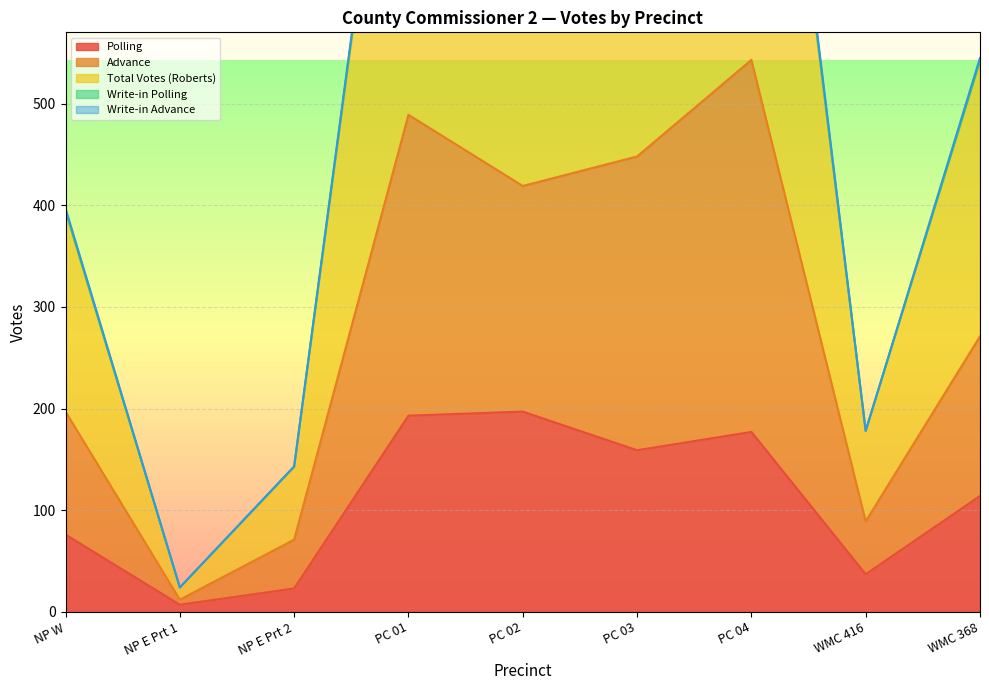

The value of Polling at NP E Prt 2 is 23. True or false?

True